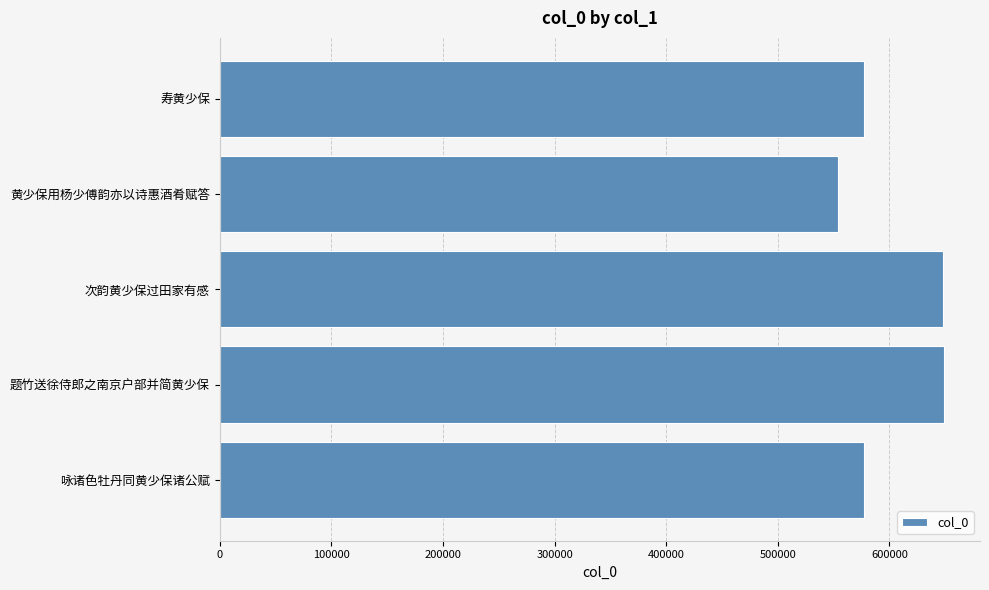

What is the ratio of the value at 次韵黄少保过田家有感 to the value at 咏诸色牡丹同黄少保诸公赋?

1.1